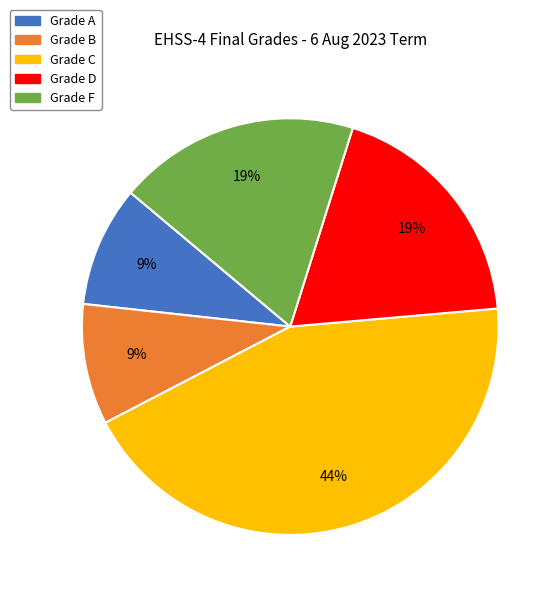

Is there any slice that represents more than half of the pie?

No